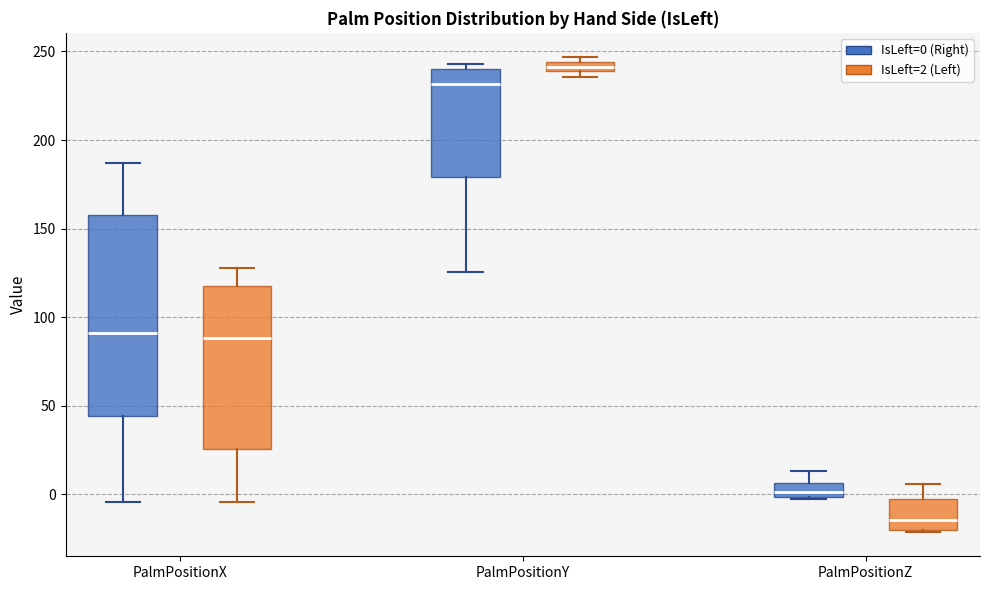

Where is the lower edge of the box for PalmPositionZ (IsLeft=0 (Right)) on the y-axis? The values are not printed on the chart, so give them approximately, as read against the axis.

0